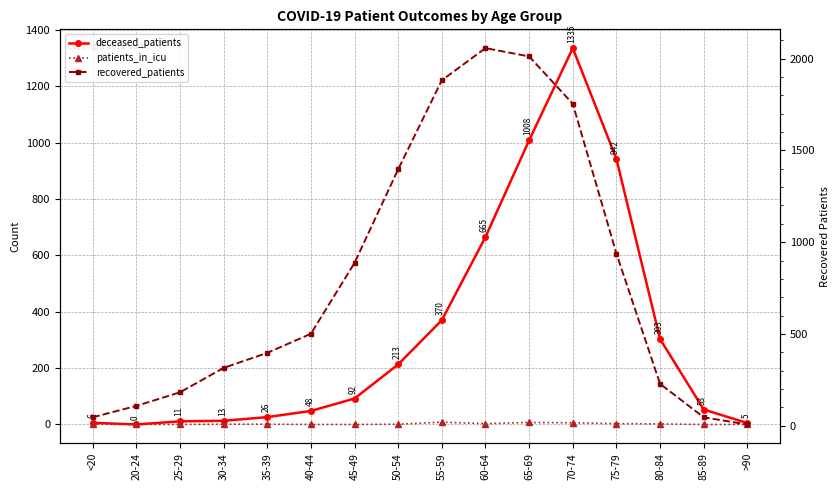

What are all the series names shown in the legend?

deceased_patients, patients_in_icu, recovered_patients